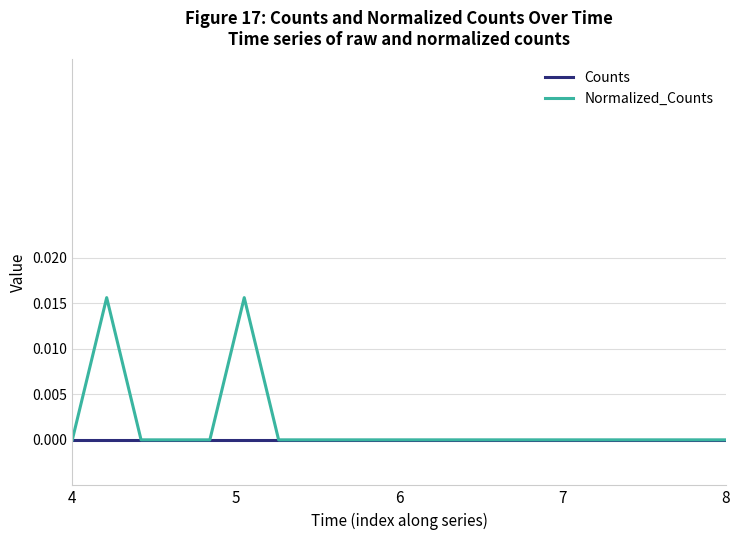

List the series in order of their peak value, lowest first.

Counts, Normalized_Counts